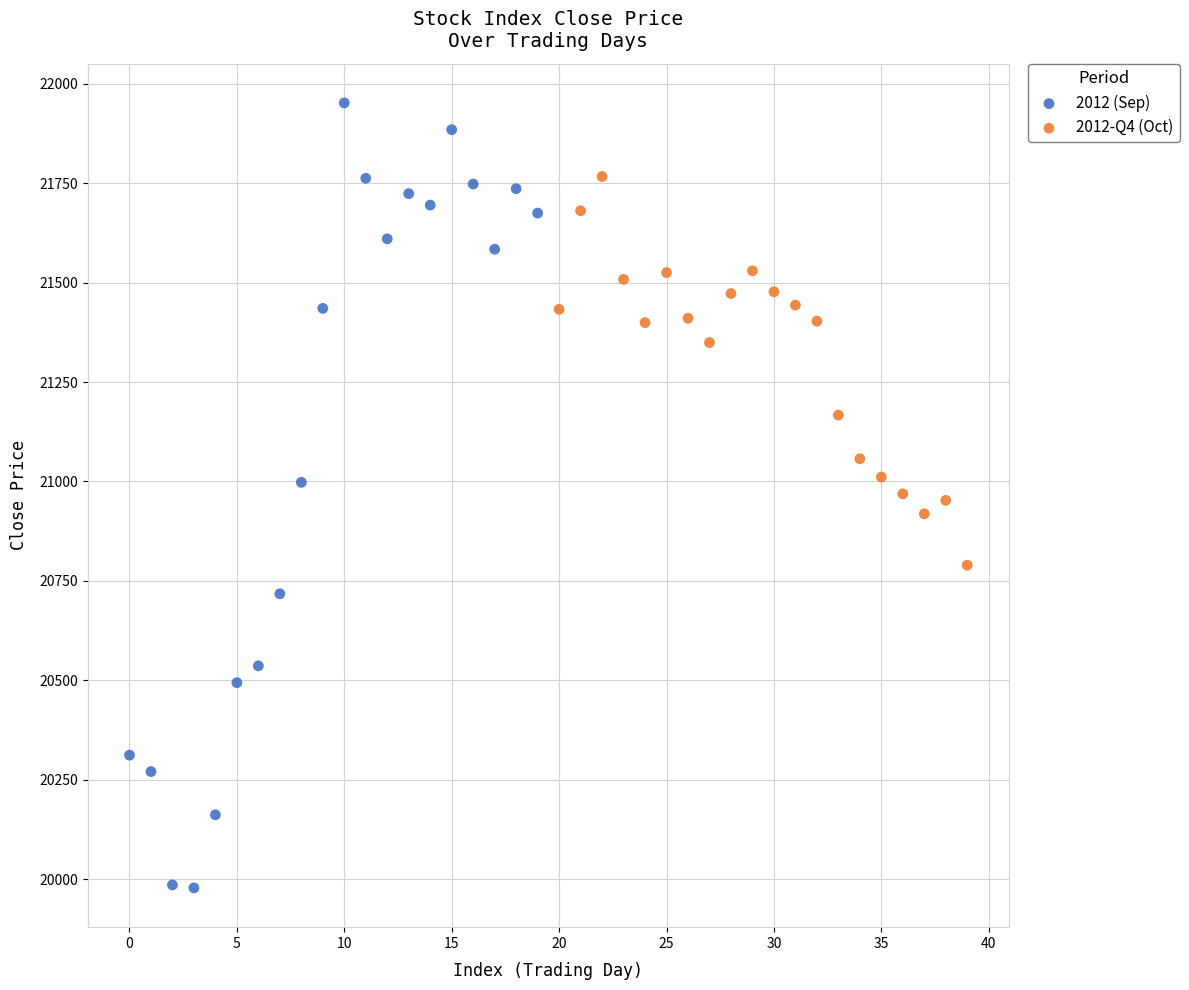

Which series has the largest Y range (max minus min)?

2012 (Sep)